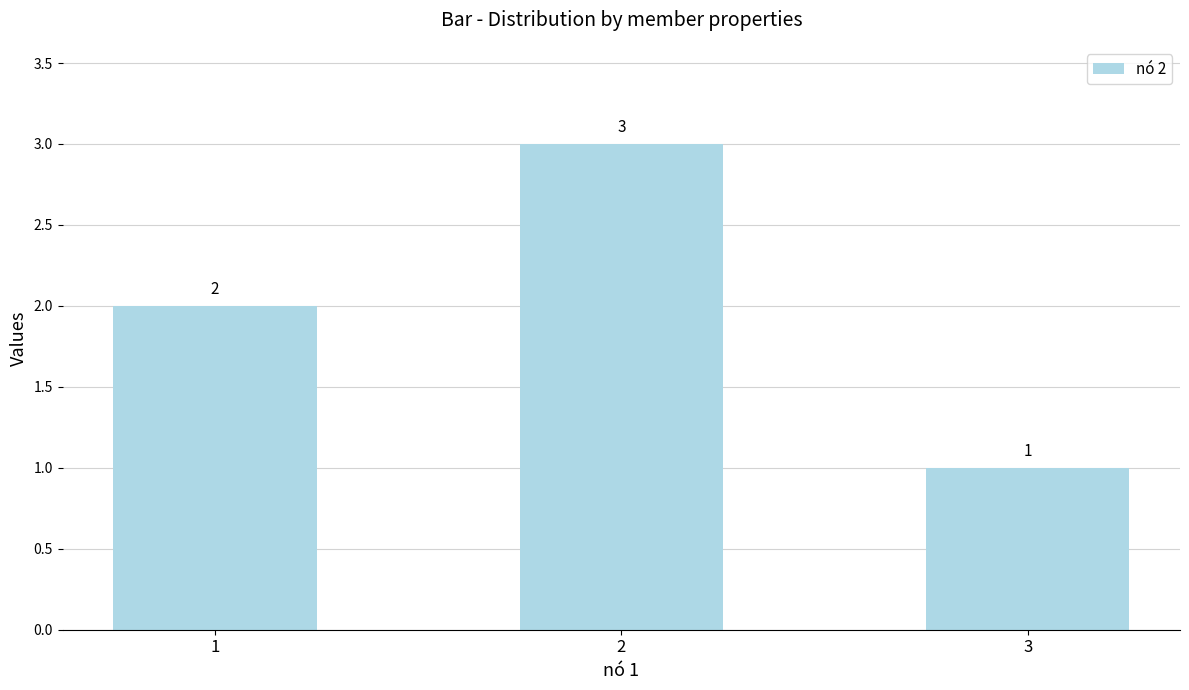

What is the sum of all values?

6